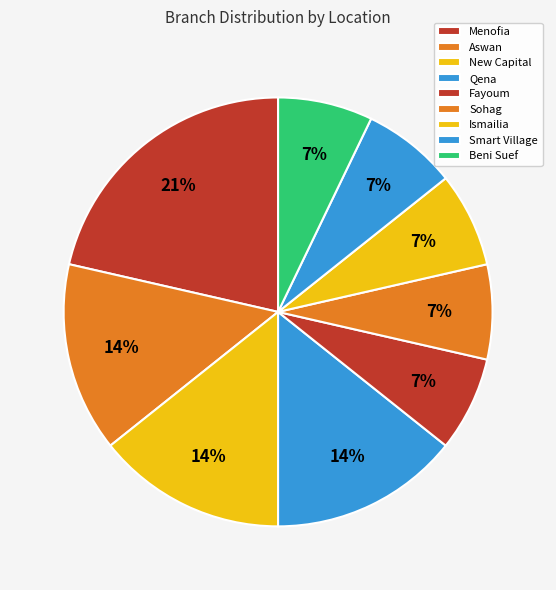

How many segments does this pie chart have?

9